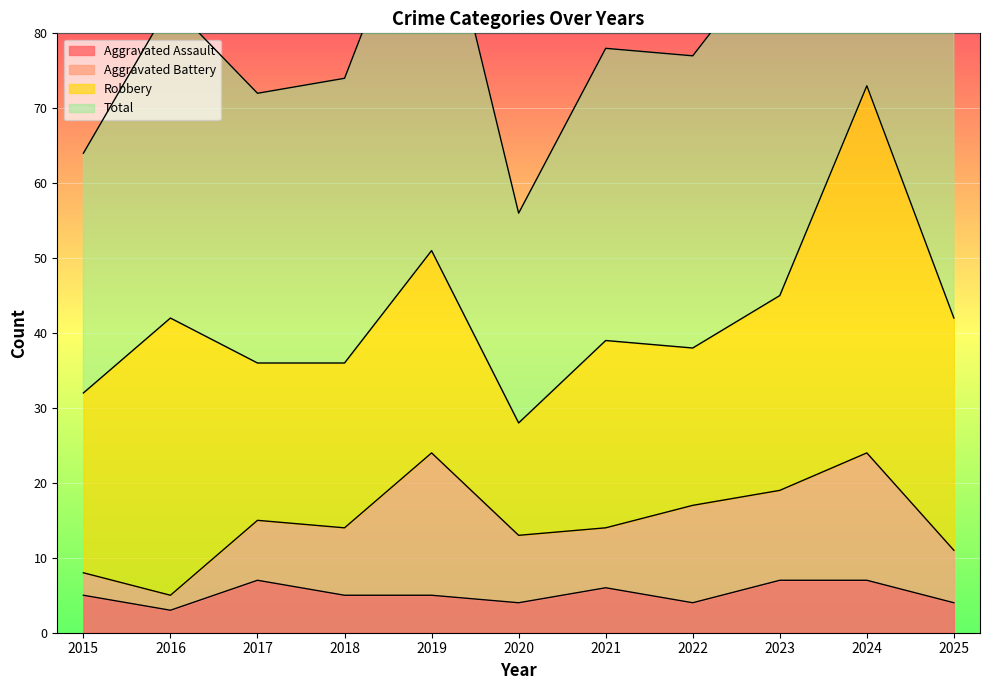

Does the chart display data point markers on the line(s)?

No